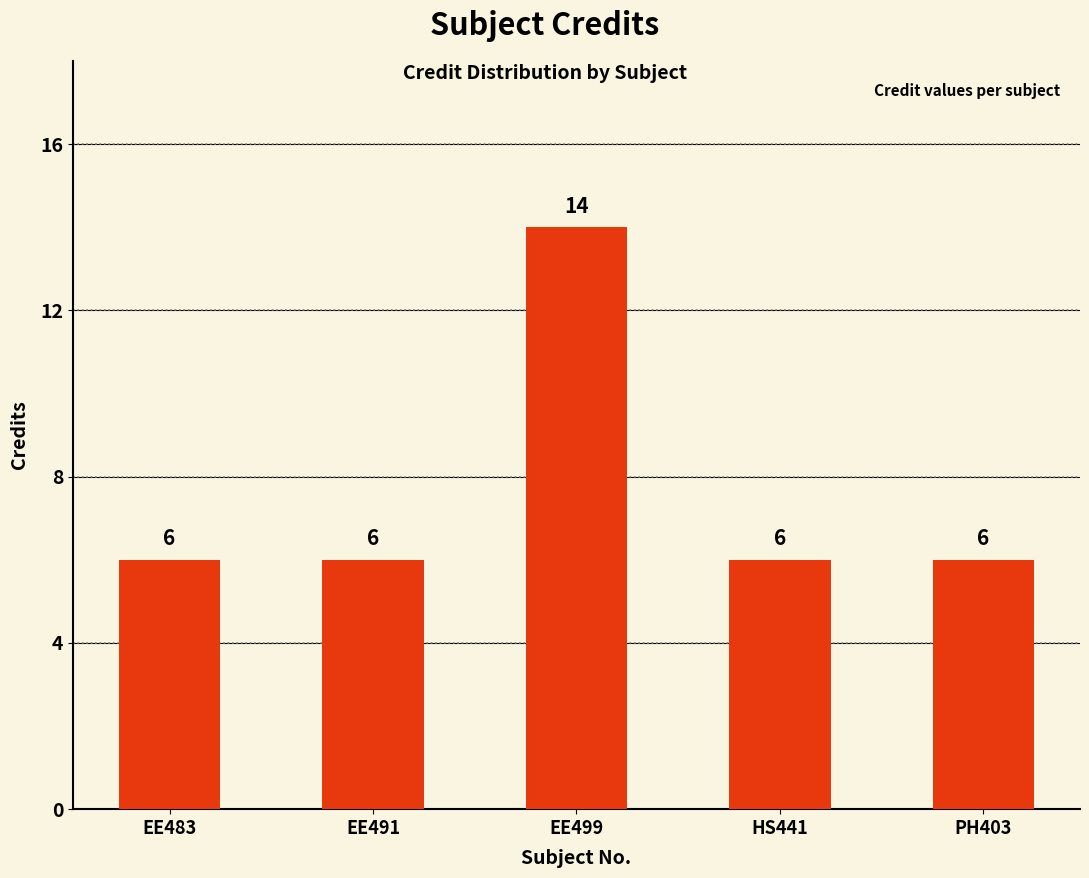

What is the label of the 3rd bar from the left?

EE499